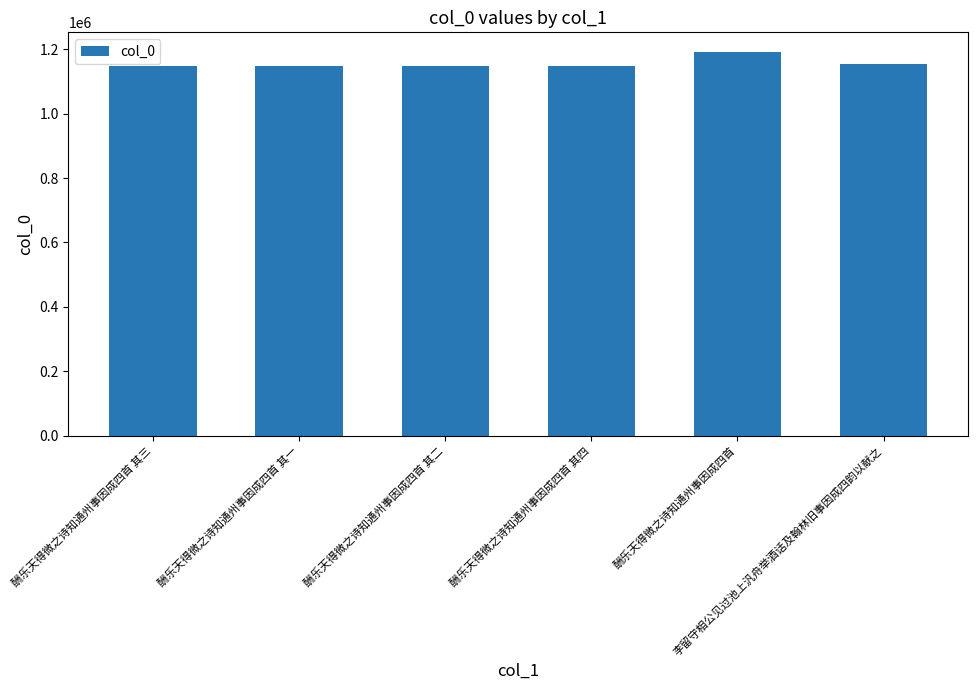

What is the maximum value shown in the chart?

1193510